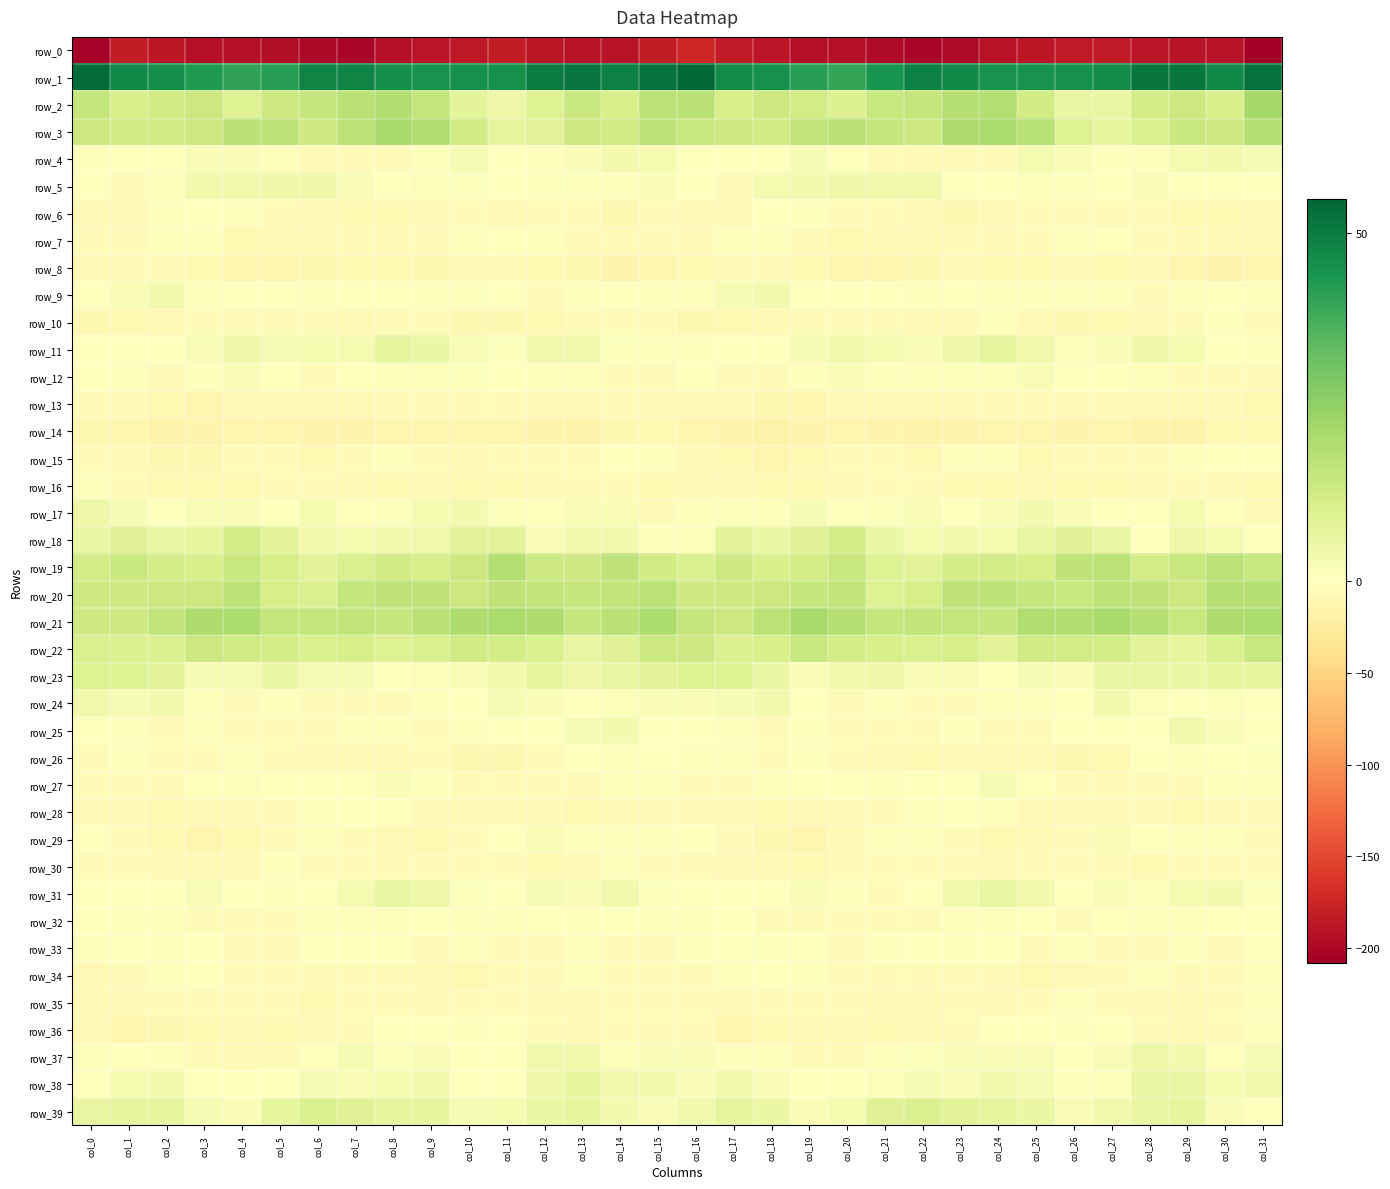

Reading left to right, what are all the values shown in this chart?

row_0: col_0=-205.8	col_1=-183.2	col_2=-187.3	col_3=-192.4	col_4=-194.8	col_5=-196.1	col_6=-200.8	col_7=-202.3	col_8=-194.2	col_9=-188.9	col_10=-186.5	col_11=-183.6	col_12=-187.2	col_13=-190.3	col_14=-191.2	col_15=-182.2	col_16=-175.3	col_17=-184.0	col_18=-188.9	col_19=-194.0	col_20=-194.9	col_21=-197.6	col_22=-202.3	col_23=-200.0	col_24=-191.7	col_25=-188.3	col_26=-185.0	col_27=-184.1	col_28=-189.3	col_29=-190.6	col_30=-191.6	col_31=-208.2
row_1: col_0=53.6	col_1=46.9	col_2=45.7	col_3=42.9	col_4=40.6	col_5=41.7	col_6=48.1	col_7=48.1	col_8=45.7	col_9=44.6	col_10=45.1	col_11=45.4	col_12=49.7	col_13=51.5	col_14=48.9	col_15=51.9	col_16=54.8	col_17=46.5	col_18=45.0	col_19=41.9	col_20=39.9	col_21=44.3	col_22=48.9	col_23=47.0	col_24=44.9	col_25=44.7	col_26=45.3	col_27=46.4	col_28=51.2	col_29=51.2	col_30=47.1	col_31=52.5
row_2: col_0=15.8	col_1=10.9	col_2=12.6	col_3=13.8	col_4=9.2	col_5=13.5	col_6=15.2	col_7=17.6	col_8=19.3	col_9=15.7	col_10=7.6	col_11=5.1	col_12=9.3	col_13=14.3	col_14=11.1	col_15=17.2	col_16=17.6	col_17=11.2	col_18=13.8	col_19=12.2	col_20=9.6	col_21=14.8	col_22=15.6	col_23=18.6	col_24=19.0	col_25=12.6	col_26=6.0	col_27=5.7	col_28=12.0	col_29=14.0	col_30=11.1	col_31=21.5
row_3: col_0=13.8	col_1=12.5	col_2=12.8	col_3=14.0	col_4=17.6	col_5=16.9	col_6=13.0	col_7=17.1	col_8=21.3	col_9=19.5	col_10=12.4	col_11=6.5	col_12=8.4	col_13=13.8	col_14=12.6	col_15=16.7	col_16=14.7	col_17=13.3	col_18=12.5	col_19=15.9	col_20=17.9	col_21=15.2	col_22=13.3	col_23=19.8	col_24=20.7	col_25=18.0	col_26=9.1	col_27=6.7	col_28=10.0	col_29=14.5	col_30=12.9	col_31=19.2
row_4: col_0=-3.0	col_1=-1.6	col_2=-1.0	col_3=1.4	col_4=1.7	col_5=-3.2	col_6=-6.8	col_7=-5.0	col_8=-5.5	col_9=0.7	col_10=2.5	col_11=-0.7	col_12=-2.8	col_13=1.4	col_14=3.4	col_15=2.8	col_16=-0.9	col_17=-1.1	col_18=-0.6	col_19=2.2	col_20=0.3	col_21=-5.0	col_22=-6.8	col_23=-4.5	col_24=-4.6	col_25=2.6	col_26=1.8	col_27=-2.1	col_28=-2.0	col_29=2.8	col_30=3.6	col_31=2.4
row_5: col_0=-1.4	col_1=-4.3	col_2=1.1	col_3=3.8	col_4=3.7	col_5=4.3	col_6=4.5	col_7=1.6	col_8=-0.3	col_9=1.1	col_10=0.7	col_11=-1.1	col_12=0.7	col_13=0.4	col_14=-2.5	col_15=1.8	col_16=-0.9	col_17=-3.4	col_18=3.0	col_19=3.3	col_20=4.4	col_21=4.2	col_22=4.1	col_23=0.2	col_24=0.2	col_25=0.9	col_26=0.5	col_27=-1.0	col_28=1.3	col_29=-1.4	col_30=-1.2	col_31=-0.6
row_6: col_0=-7.0	col_1=-7.9	col_2=-2.9	col_3=-1.1	col_4=-3.1	col_5=-4.4	col_6=-7.1	col_7=-9.1	col_8=-8.7	col_9=-7.1	col_10=-4.4	col_11=-6.7	col_12=-4.7	col_13=-6.1	col_14=-11.1	col_15=-6.1	col_16=-7.2	col_17=-6.7	col_18=-1.4	col_19=-2.1	col_20=-3.3	col_21=-5.7	col_22=-7.5	col_23=-10.1	col_24=-7.7	col_25=-6.1	col_26=-4.8	col_27=-6.5	col_28=-4.0	col_29=-9.1	col_30=-9.5	col_31=-7.9
row_7: col_0=-5.0	col_1=-4.0	col_2=0.6	col_3=-2.7	col_4=-9.5	col_5=-7.2	col_6=-7.1	col_7=-6.0	col_8=-5.6	col_9=-5.6	col_10=-3.1	col_11=-0.7	col_12=-2.7	col_13=-4.4	col_14=-4.9	col_15=-6.0	col_16=-6.3	col_17=-2.3	col_18=0.8	col_19=-6.0	col_20=-9.2	col_21=-6.8	col_22=-6.8	col_23=-6.1	col_24=-5.6	col_25=-5.1	col_26=-1.8	col_27=-1.2	col_28=-3.3	col_29=-4.6	col_30=-5.3	col_31=-8.1
row_8: col_0=-7.8	col_1=-5.3	col_2=-5.5	col_3=-8.2	col_4=-11.9	col_5=-12.4	col_6=-11.3	col_7=-9.1	col_8=-8.2	col_9=-9.8	col_10=-6.9	col_11=-7.4	col_12=-8.4	col_13=-10.3	col_14=-14.1	col_15=-12.1	col_16=-9.1	col_17=-5.1	col_18=-6.1	col_19=-9.4	col_20=-12.6	col_21=-12.1	col_22=-11.0	col_23=-8.0	col_24=-9.1	col_25=-9.0	col_26=-6.6	col_27=-8.2	col_28=-8.0	col_29=-12.6	col_30=-13.2	col_31=-12.5
row_9: col_0=-1.6	col_1=1.7	col_2=3.5	col_3=1.0	col_4=-0.8	col_5=-1.3	col_6=-1.7	col_7=-1.0	col_8=-0.8	col_9=-2.4	col_10=0.5	col_11=-1.2	col_12=-3.5	col_13=-3.3	col_14=-0.1	col_15=-2.4	col_16=-2.4	col_17=2.3	col_18=3.3	col_19=0.0	col_20=-0.9	col_21=-1.5	col_22=-1.9	col_23=-0.2	col_24=-1.8	col_25=-1.7	col_26=0.6	col_27=-2.5	col_28=-3.6	col_29=-2.2	col_30=0.2	col_31=-2.3
row_10: col_0=-11.0	col_1=-8.6	col_2=-7.8	col_3=-6.0	col_4=-4.4	col_5=-4.7	col_6=-5.7	col_7=-8.0	col_8=-3.7	col_9=-5.4	col_10=-10.0	col_11=-10.0	col_12=-8.5	col_13=-6.4	col_14=-3.5	col_15=-5.7	col_16=-11.2	col_17=-8.4	col_18=-7.0	col_19=-5.5	col_20=-4.2	col_21=-4.8	col_22=-7.0	col_23=-6.8	col_24=-3.2	col_25=-7.6	col_26=-10.4	col_27=-9.7	col_28=-7.6	col_29=-5.3	col_30=-2.7	col_31=-4.6
row_11: col_0=-0.1	col_1=-0.3	col_2=-0.9	col_3=1.3	col_4=4.3	col_5=2.3	col_6=2.7	col_7=2.9	col_8=6.8	col_9=5.3	col_10=1.9	col_11=0.7	col_12=3.8	col_13=4.0	col_14=0.6	col_15=-2.1	col_16=-1.7	col_17=-1.1	col_18=-0.1	col_19=2.3	col_20=4.0	col_21=2.8	col_22=1.8	col_23=4.5	col_24=7.1	col_25=4.2	col_26=0.9	col_27=1.4	col_28=4.5	col_29=2.8	col_30=0.0	col_31=-1.6
row_12: col_0=0.1	col_1=-2.2	col_2=-4.8	col_3=-3.2	col_4=1.5	col_5=-1.6	col_6=-3.6	col_7=-0.8	col_8=1.0	col_9=1.2	col_10=0.8	col_11=-0.6	col_12=-1.7	col_13=-3.1	col_14=-4.7	col_15=-3.4	col_16=-1.3	col_17=-4.1	col_18=-4.5	col_19=-1.6	col_20=1.3	col_21=-2.7	col_22=-3.2	col_23=0.5	col_24=1.2	col_25=1.6	col_26=0.1	col_27=-1.2	col_28=-2.4	col_29=-3.7	col_30=-3.9	col_31=-4.2
row_13: col_0=-5.4	col_1=-5.9	col_2=-8.7	col_3=-12.6	col_4=-7.8	col_5=-7.6	col_6=-7.6	col_7=-7.4	col_8=-4.2	col_9=-3.3	col_10=-5.0	col_11=-4.3	col_12=-6.5	col_13=-7.3	col_14=-6.0	col_15=-6.7	col_16=-6.9	col_17=-7.0	col_18=-10.5	col_19=-11.8	col_20=-6.7	col_21=-7.6	col_22=-7.9	col_23=-6.2	col_24=-3.4	col_25=-3.8	col_26=-4.7	col_27=-5.2	col_28=-7.2	col_29=-7.0	col_30=-5.6	col_31=-8.8
row_14: col_0=-10.5	col_1=-12.3	col_2=-16.3	col_3=-14.2	col_4=-12.6	col_5=-12.9	col_6=-14.4	col_7=-14.3	col_8=-12.7	col_9=-11.5	col_10=-12.8	col_11=-13.0	col_12=-14.4	col_13=-15.8	col_14=-11.1	col_15=-9.4	col_16=-12.2	col_17=-14.3	col_18=-15.8	col_19=-13.6	col_20=-12.5	col_21=-13.2	col_22=-15.2	col_23=-13.0	col_24=-12.7	col_25=-11.7	col_26=-13.2	col_27=-13.0	col_28=-15.9	col_29=-14.7	col_30=-9.1	col_31=-9.0
row_15: col_0=-6.0	col_1=-6.8	col_2=-11.0	col_3=-10.4	col_4=-5.4	col_5=-3.8	col_6=-8.2	col_7=-6.0	col_8=-1.9	col_9=-6.5	col_10=-8.1	col_11=-4.0	col_12=-5.6	col_13=-4.1	col_14=-0.5	col_15=-2.9	col_16=-7.5	col_17=-8.4	col_18=-11.8	col_19=-8.4	col_20=-4.0	col_21=-5.2	col_22=-8.9	col_23=-3.2	col_24=-2.9	col_25=-8.5	col_26=-6.2	col_27=-4.2	col_28=-5.6	col_29=-2.5	col_30=-0.6	col_31=-0.6
row_16: col_0=-1.9	col_1=-4.7	col_2=-9.0	col_3=-9.2	col_4=-9.0	col_5=-5.9	col_6=-5.6	col_7=-7.1	col_8=-8.9	col_9=-7.4	col_10=-8.4	col_11=-8.7	col_12=-7.9	col_13=-5.1	col_14=-6.4	col_15=-9.6	col_16=-7.4	col_17=-6.9	col_18=-9.4	col_19=-9.1	col_20=-7.8	col_21=-5.6	col_22=-5.9	col_23=-8.2	col_24=-8.1	col_25=-7.6	col_26=-9.0	col_27=-8.6	col_28=-6.5	col_29=-4.9	col_30=-7.8	col_31=-9.0
row_17: col_0=4.7	col_1=2.3	col_2=0.2	col_3=2.0	col_4=1.3	col_5=-0.3	col_6=2.6	col_7=-0.2	col_8=0.4	col_9=2.6	col_10=3.1	col_11=0.6	col_12=-1.0	col_13=2.1	col_14=1.9	col_15=-4.1	col_16=-2.2	col_17=0.6	col_18=0.9	col_19=2.2	col_20=0.3	col_21=0.7	col_22=2.0	col_23=-0.7	col_24=1.4	col_25=3.4	col_26=1.9	col_27=-0.2	col_28=-0.4	col_29=2.9	col_30=0.3	col_31=-3.7
row_18: col_0=5.7	col_1=8.8	col_2=6.1	col_3=6.7	col_4=12.3	col_5=7.8	col_6=3.1	col_7=2.9	col_8=3.1	col_9=4.2	col_10=8.1	col_11=8.1	col_12=1.4	col_13=3.8	col_14=3.8	col_15=-2.2	col_16=1.2	col_17=7.8	col_18=5.3	col_19=9.0	col_20=11.9	col_21=5.3	col_22=2.6	col_23=3.4	col_24=2.8	col_25=6.1	col_26=8.7	col_27=5.9	col_28=0.4	col_29=5.1	col_30=2.7	col_31=-0.6
row_19: col_0=12.0	col_1=14.2	col_2=11.9	col_3=10.9	col_4=14.5	col_5=11.2	col_6=7.8	col_7=10.3	col_8=12.5	col_9=11.5	col_10=13.9	col_11=18.8	col_12=13.6	col_13=13.1	col_14=16.3	col_15=12.4	col_16=10.6	col_17=13.3	col_18=10.8	col_19=12.1	col_20=14.4	col_21=9.1	col_22=8.2	col_23=11.7	col_24=12.3	col_25=11.4	col_26=16.6	col_27=17.3	col_28=12.4	col_29=14.2	col_30=17.2	col_31=14.9
row_20: col_0=13.1	col_1=13.0	col_2=13.8	col_3=14.1	col_4=16.9	col_5=11.2	col_6=9.5	col_7=15.2	col_8=16.6	col_9=16.3	col_10=13.8	col_11=16.5	col_12=16.1	col_13=15.0	col_14=15.9	col_15=17.4	col_16=13.0	col_17=13.0	col_18=13.7	col_19=15.0	col_20=16.0	col_21=9.1	col_22=11.5	col_23=16.3	col_24=16.8	col_25=15.1	col_26=14.3	col_27=17.0	col_28=16.3	col_29=14.0	col_30=18.4	col_31=18.7
row_21: col_0=12.9	col_1=13.1	col_2=16.0	col_3=19.7	col_4=20.6	col_5=15.5	col_6=15.7	col_7=16.0	col_8=15.1	col_9=18.0	col_10=19.7	col_11=20.6	col_12=20.1	col_13=15.2	col_14=17.6	col_15=20.2	col_16=15.0	col_17=14.0	col_18=17.2	col_19=21.0	col_20=18.7	col_21=15.1	col_22=16.0	col_23=15.8	col_24=15.2	col_25=19.3	col_26=19.6	col_27=21.3	col_28=18.4	col_29=14.6	col_30=20.0	col_31=20.5
row_22: col_0=10.4	col_1=10.0	col_2=9.8	col_3=14.0	col_4=12.8	col_5=11.7	col_6=9.9	col_7=11.5	col_8=9.1	col_9=10.6	col_10=12.8	col_11=11.9	col_12=10.1	col_13=6.0	col_14=8.8	col_15=13.8	col_16=13.2	col_17=9.7	col_18=11.1	col_19=14.5	col_20=12.0	col_21=11.1	col_22=10.2	col_23=11.2	col_24=8.2	col_25=12.6	col_26=12.1	col_27=12.2	col_28=7.7	col_29=6.8	col_30=10.0	col_31=14.9
row_23: col_0=9.1	col_1=9.1	col_2=7.5	col_3=2.4	col_4=2.4	col_5=5.2	col_6=2.4	col_7=2.3	col_8=0.4	col_9=1.0	col_10=1.9	col_11=3.6	col_12=6.8	col_13=4.9	col_14=6.2	col_15=8.3	col_16=9.0	col_17=9.1	col_18=5.3	col_19=2.0	col_20=3.5	col_21=4.4	col_22=1.9	col_23=2.0	col_24=-0.1	col_25=2.2	col_26=1.4	col_27=5.9	col_28=6.0	col_29=5.4	col_30=6.5	col_31=6.6
row_24: col_0=4.3	col_1=2.4	col_2=3.2	col_3=1.1	col_4=-5.8	col_5=-2.7	col_6=-3.4	col_7=-5.7	col_8=-3.3	col_9=-3.0	col_10=-1.5	col_11=2.5	col_12=1.8	col_13=-0.3	col_14=0.9	col_15=1.9	col_16=1.8	col_17=2.2	col_18=3.2	col_19=-1.4	col_20=-6.0	col_21=-1.7	col_22=-5.2	col_23=-4.7	col_24=-2.9	col_25=-2.5	col_26=-0.4	col_27=3.1	col_28=0.9	col_29=0.0	col_30=1.2	col_31=0.3
row_25: col_0=0.4	col_1=-1.7	col_2=-4.0	col_3=-2.2	col_4=-3.8	col_5=-5.2	col_6=-3.8	col_7=-2.4	col_8=-3.1	col_9=-4.4	col_10=-2.7	col_11=-0.1	col_12=-1.5	col_13=2.5	col_14=3.1	col_15=-0.3	col_16=-0.3	col_17=-3.0	col_18=-3.4	col_19=-2.1	col_20=-5.3	col_21=-4.2	col_22=-4.0	col_23=-1.7	col_24=-4.1	col_25=-4.2	col_26=-1.2	col_27=-0.4	col_28=-1.0	col_29=4.0	col_30=1.4	col_31=-0.3
row_26: col_0=-4.9	col_1=-2.7	col_2=-5.3	col_3=-4.4	col_4=-2.1	col_5=-6.1	col_6=-7.8	col_7=-8.0	col_8=-7.1	col_9=-6.2	col_10=-10.1	col_11=-10.2	col_12=-3.8	col_13=-0.6	col_14=-1.9	col_15=-1.1	col_16=-2.0	col_17=-3.2	col_18=-5.2	col_19=-3.2	col_20=-3.4	col_21=-7.1	col_22=-8.5	col_23=-7.3	col_24=-7.0	col_25=-7.2	col_26=-10.7	col_27=-8.5	col_28=-1.5	col_29=-1.7	col_30=-0.9	col_31=0.5
row_27: col_0=-5.9	col_1=-3.9	col_2=-3.8	col_3=-0.6	col_4=1.2	col_5=-1.4	col_6=-1.3	col_7=-0.7	col_8=2.1	col_9=0.6	col_10=-4.2	col_11=-5.5	col_12=-4.6	col_13=-5.2	col_14=-2.8	col_15=-2.8	col_16=-3.6	col_17=-4.1	col_18=-2.2	col_19=0.3	col_20=0.2	col_21=-1.9	col_22=-1.0	col_23=0.1	col_24=2.2	col_25=-1.1	col_26=-5.3	col_27=-4.8	col_28=-4.9	col_29=-5.0	col_30=-1.7	col_31=-2.2
row_28: col_0=-6.8	col_1=-5.3	col_2=-8.7	col_3=-7.6	col_4=-6.4	col_5=-5.0	col_6=-1.8	col_7=-0.7	col_8=-1.2	col_9=-5.8	col_10=-7.8	col_11=-7.1	col_12=-4.7	col_13=-8.6	col_14=-6.8	col_15=-5.8	col_16=-5.0	col_17=-6.7	col_18=-8.5	col_19=-7.3	col_20=-6.3	col_21=-3.3	col_22=-1.7	col_23=-0.0	col_24=-3.0	col_25=-6.9	col_26=-8.1	col_27=-5.4	col_28=-6.0	col_29=-8.7	col_30=-6.1	col_31=-5.9
row_29: col_0=-0.4	col_1=-3.8	col_2=-9.7	col_3=-11.5	col_4=-9.7	col_5=-4.2	col_6=-2.9	col_7=-3.8	col_8=-8.0	col_9=-9.0	col_10=-5.7	col_11=-0.4	col_12=2.0	col_13=-2.6	col_14=-2.3	col_15=-2.0	col_16=-0.6	col_17=-6.5	col_18=-10.5	col_19=-12.0	col_20=-7.3	col_21=-3.2	col_22=-3.2	col_23=-4.9	col_24=-9.2	col_25=-8.1	col_26=-4.0	col_27=1.9	col_28=0.2	col_29=-2.7	col_30=-3.1	col_31=-3.3
row_30: col_0=-5.6	col_1=-6.2	col_2=-7.6	col_3=-7.6	col_4=-7.3	col_5=-3.2	col_6=-4.3	col_7=-3.4	col_8=-5.9	col_9=-6.1	col_10=-4.3	col_11=-5.2	col_12=-8.3	col_13=-7.7	col_14=-3.0	col_15=-3.8	col_16=-4.3	col_17=-7.3	col_18=-7.2	col_19=-8.4	col_20=-5.2	col_21=-3.8	col_22=-4.0	col_23=-3.8	col_24=-6.7	col_25=-5.4	col_26=-4.2	col_27=-5.9	col_28=-8.7	col_29=-5.8	col_30=-3.4	col_31=-4.8
row_31: col_0=-1.1	col_1=-0.1	col_2=-0.7	col_3=1.5	col_4=-1.4	col_5=-3.1	col_6=-1.3	col_7=2.9	col_8=6.0	col_9=4.9	col_10=0.7	col_11=0.3	col_12=2.2	col_13=1.4	col_14=4.0	col_15=0.7	col_16=-0.0	col_17=-0.6	col_18=-0.1	col_19=1.4	col_20=-2.4	col_21=-3.3	col_22=0.4	col_23=4.2	col_24=6.3	col_25=3.6	col_26=-0.4	col_27=2.1	col_28=1.2	col_29=2.7	col_30=3.0	col_31=0.5
row_32: col_0=-1.3	col_1=-1.6	col_2=-2.8	col_3=-5.7	col_4=-6.4	col_5=-4.6	col_6=-3.2	col_7=-2.5	col_8=-2.6	col_9=-1.0	col_10=-2.4	col_11=-2.4	col_12=-0.3	col_13=-2.4	col_14=-0.6	col_15=-2.0	col_16=-3.3	col_17=-1.5	col_18=-4.4	col_19=-5.6	col_20=-6.3	col_21=-3.7	col_22=-3.3	col_23=-2.6	col_24=-1.9	col_25=-0.8	col_26=-3.6	col_27=-0.3	col_28=-2.0	col_29=-1.8	col_30=-0.8	col_31=-0.8
row_33: col_0=0.5	col_1=-0.4	col_2=0.5	col_3=-0.4	col_4=-3.7	col_5=-3.4	col_6=-0.5	col_7=-1.5	col_8=-0.7	col_9=-3.7	col_10=-2.7	col_11=-3.4	col_12=-6.8	col_13=-2.9	col_14=-4.2	col_15=-3.6	col_16=-2.1	col_17=-0.1	col_18=0.6	col_19=-1.3	col_20=-4.7	col_21=-1.9	col_22=-0.8	col_23=-1.6	col_24=-1.1	col_25=-4.6	col_26=-1.6	col_27=-5.1	col_28=-5.7	col_29=-2.9	col_30=-4.6	col_31=-1.5
row_34: col_0=-7.5	col_1=-3.9	col_2=-1.9	col_3=-1.3	col_4=-4.9	col_5=-5.9	col_6=-6.2	col_7=-6.4	col_8=-6.1	col_9=-7.7	col_10=-8.3	col_11=-6.1	col_12=-4.3	col_13=-2.9	col_14=-5.6	col_15=-5.6	col_16=-5.3	col_17=-2.9	col_18=-1.4	col_19=-2.4	col_20=-5.9	col_21=-5.7	col_22=-6.5	col_23=-6.2	col_24=-6.5	col_25=-8.5	col_26=-7.6	col_27=-5.4	col_28=-3.0	col_29=-4.0	col_30=-5.3	col_31=-2.9
row_35: col_0=-8.0	col_1=-7.6	col_2=-5.4	col_3=-5.1	col_4=-3.8	col_5=-6.1	col_6=-8.3	col_7=-6.2	col_8=-6.0	col_9=-7.1	col_10=-4.0	col_11=-3.6	col_12=-7.6	col_13=-7.5	col_14=-4.7	col_15=-4.3	col_16=-5.9	col_17=-7.1	col_18=-5.1	col_19=-4.7	col_20=-4.0	col_21=-7.3	col_22=-8.1	col_23=-5.2	col_24=-6.8	col_25=-6.4	col_26=-2.9	col_27=-5.1	col_28=-7.9	col_29=-6.7	col_30=-3.6	col_31=-3.2
row_36: col_0=-7.8	col_1=-11.8	col_2=-11.0	col_3=-8.2	col_4=-6.5	col_5=-8.3	col_6=-7.5	col_7=-5.5	col_8=-1.5	col_9=-0.6	col_10=-1.7	col_11=-1.0	col_12=-4.4	col_13=-7.4	col_14=-5.1	col_15=-3.8	col_16=-6.1	col_17=-12.5	col_18=-9.7	col_19=-7.6	col_20=-6.7	col_21=-8.5	col_22=-7.4	col_23=-3.6	col_24=-0.6	col_25=-0.8	col_26=-1.7	col_27=-1.4	col_28=-6.5	col_29=-6.6	col_30=-5.0	col_31=-2.4
row_37: col_0=0.5	col_1=-1.4	col_2=-2.8	col_3=-4.0	col_4=-6.5	col_5=-4.8	col_6=-0.4	col_7=2.1	col_8=0.8	col_9=1.7	col_10=-0.3	col_11=-0.2	col_12=4.2	col_13=4.2	col_14=1.3	col_15=1.7	col_16=1.7	col_17=-2.3	col_18=-3.1	col_19=-5.2	col_20=-6.3	col_21=-3.1	col_22=0.8	col_23=1.6	col_24=1.4	col_25=1.7	col_26=-1.6	col_27=1.9	col_28=5.1	col_29=3.3	col_30=0.3	col_31=2.5
row_38: col_0=-0.6	col_1=2.8	col_2=3.4	col_3=-0.9	col_4=-1.6	col_5=-0.5	col_6=2.2	col_7=2.1	col_8=3.0	col_9=3.5	col_10=-0.7	col_11=-1.3	col_12=4.3	col_13=6.6	col_14=3.5	col_15=3.3	col_16=1.5	col_17=3.8	col_18=1.6	col_19=-1.3	col_20=-1.5	col_21=0.9	col_22=2.2	col_23=2.1	col_24=3.7	col_25=2.3	col_26=-2.1	col_27=0.7	col_28=6.1	col_29=5.8	col_30=2.8	col_31=3.8
row_39: col_0=6.4	col_1=7.2	col_2=6.8	col_3=2.4	col_4=1.6	col_5=6.7	col_6=10.2	col_7=9.0	col_8=7.1	col_9=6.8	col_10=2.3	col_11=2.9	col_12=5.2	col_13=6.8	col_14=3.4	col_15=1.4	col_16=4.2	col_17=7.2	col_18=5.3	col_19=1.7	col_20=2.8	col_21=9.0	col_22=9.6	col_23=8.3	col_24=7.1	col_25=5.3	col_26=1.7	col_27=3.8	col_28=5.9	col_29=6.5	col_30=1.7	col_31=-1.0